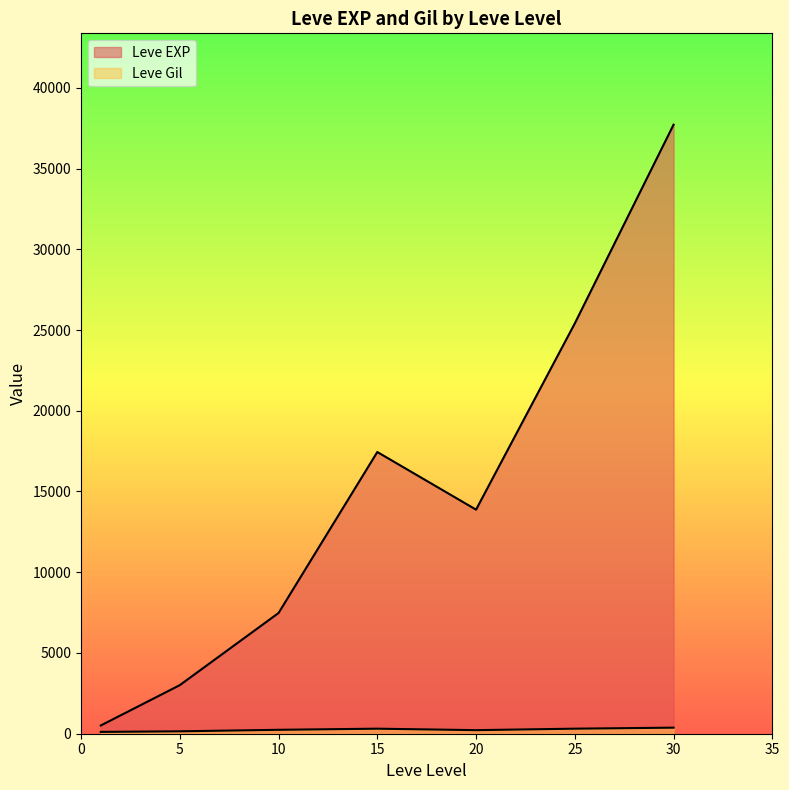

What is the difference between the highest and lowest values at 1?

517